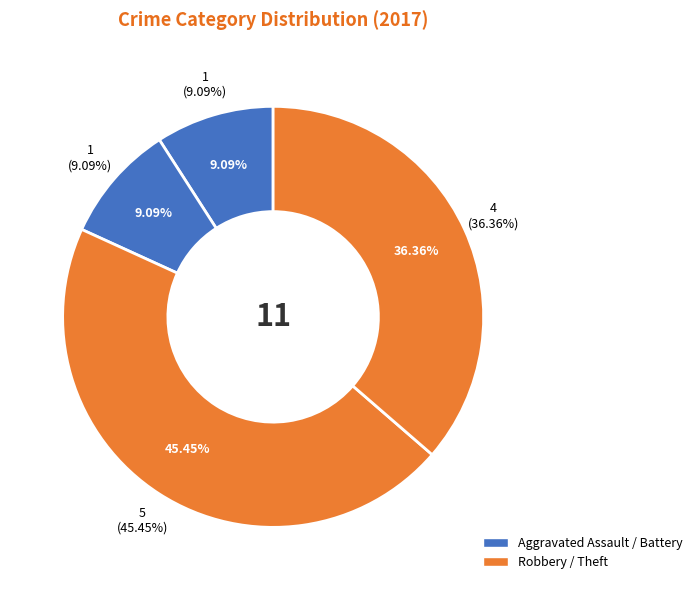

The Aggravated Battery slice represents 9% of the pie. True or false?

True